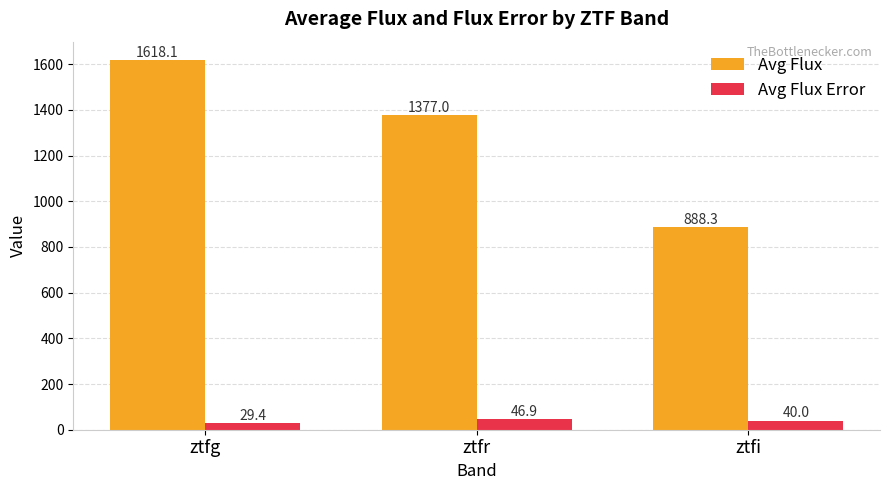

What is the average value of the Avg Flux series?

1294.5